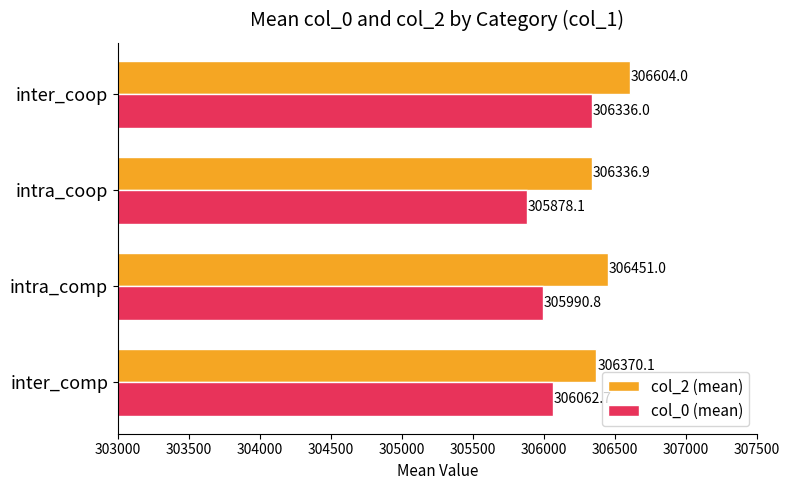

Which category has the highest value across all series?

inter_coop